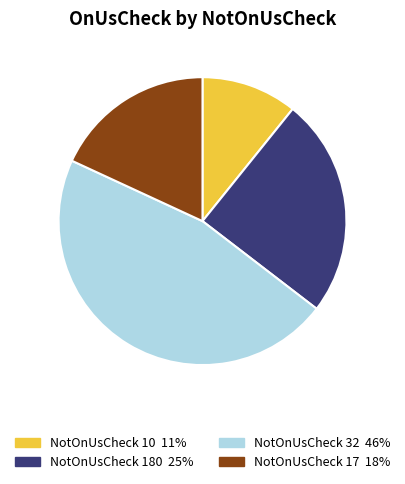

Combined, do NotOnUsCheck 10 11% and NotOnUsCheck 180 25% account for over 50%?

No